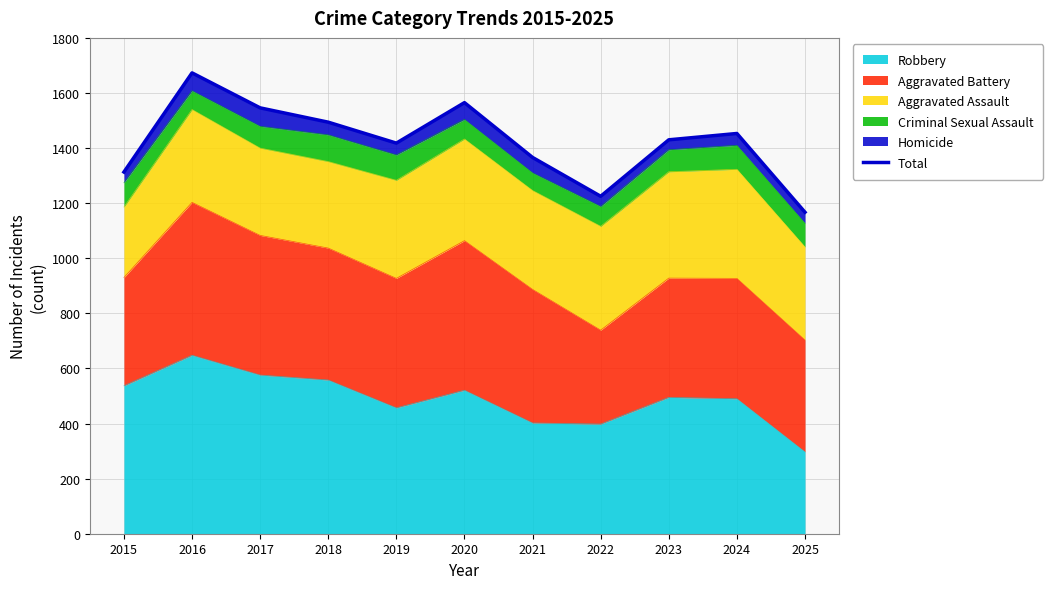

Reading left to right, extract all data points from this chart.

2015=1313	2016=1673	2017=1546	2018=1494	2019=1418	2020=1565	2021=1366	2022=1225	2023=1430	2024=1453	2025=1167